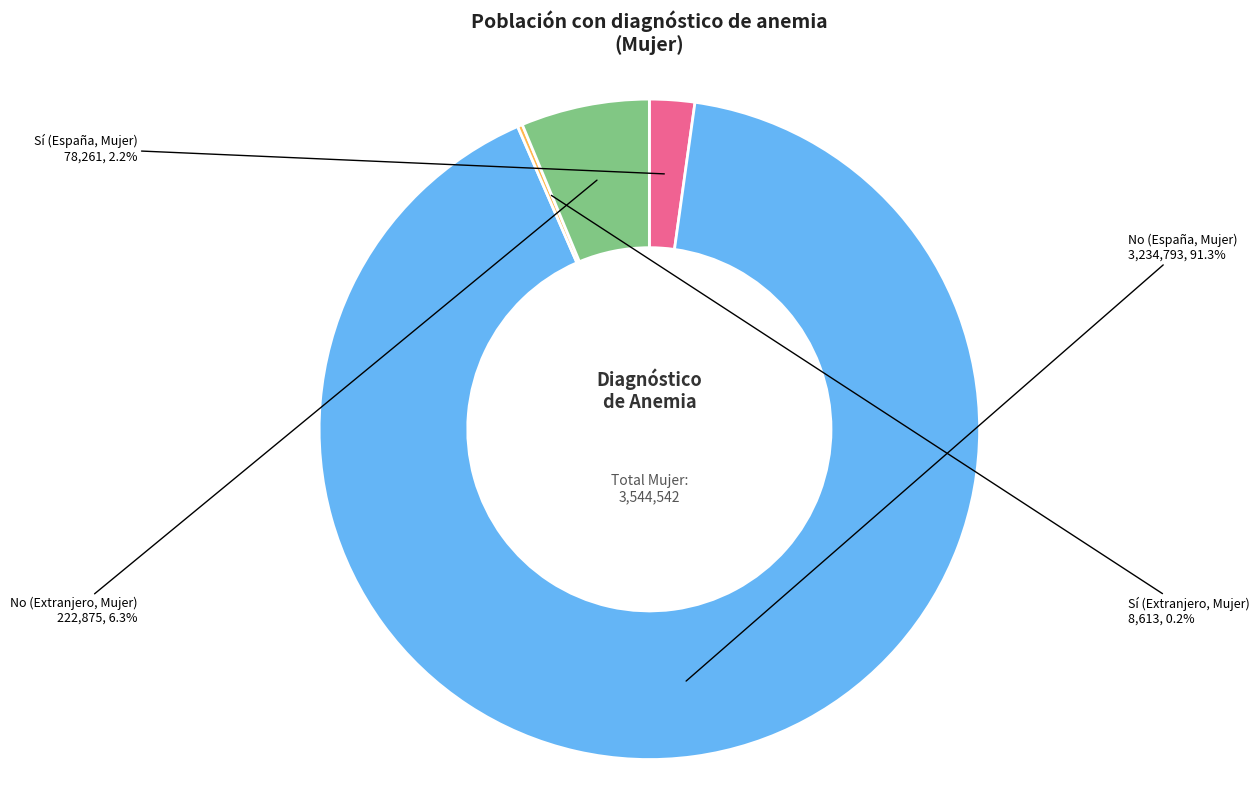

Does any single category account for the majority?

Yes